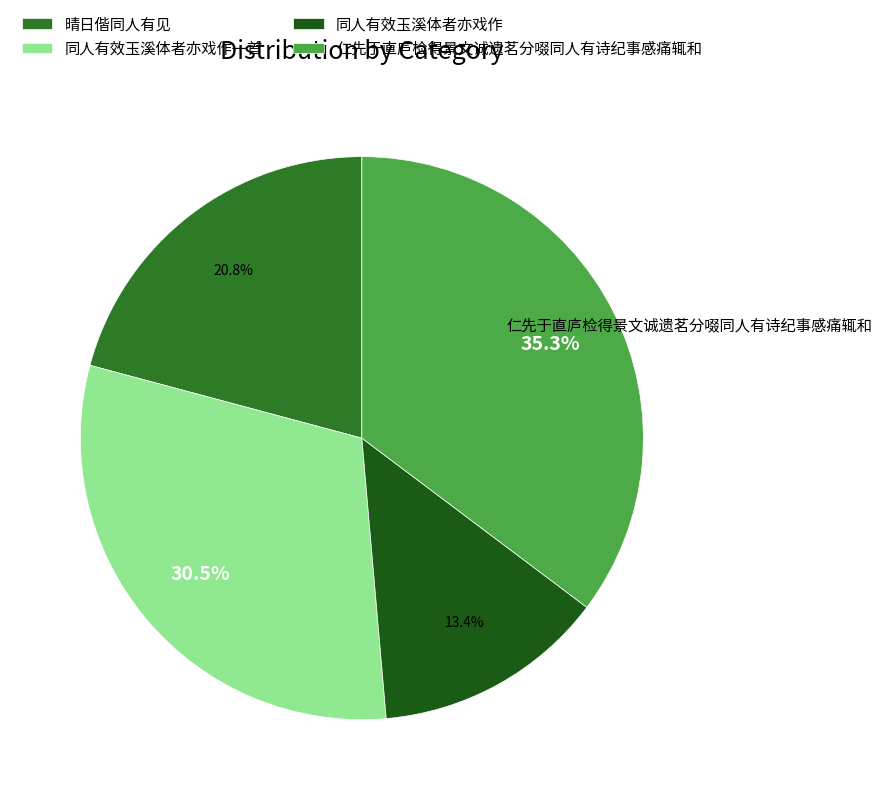

How many segments does this pie chart have?

4